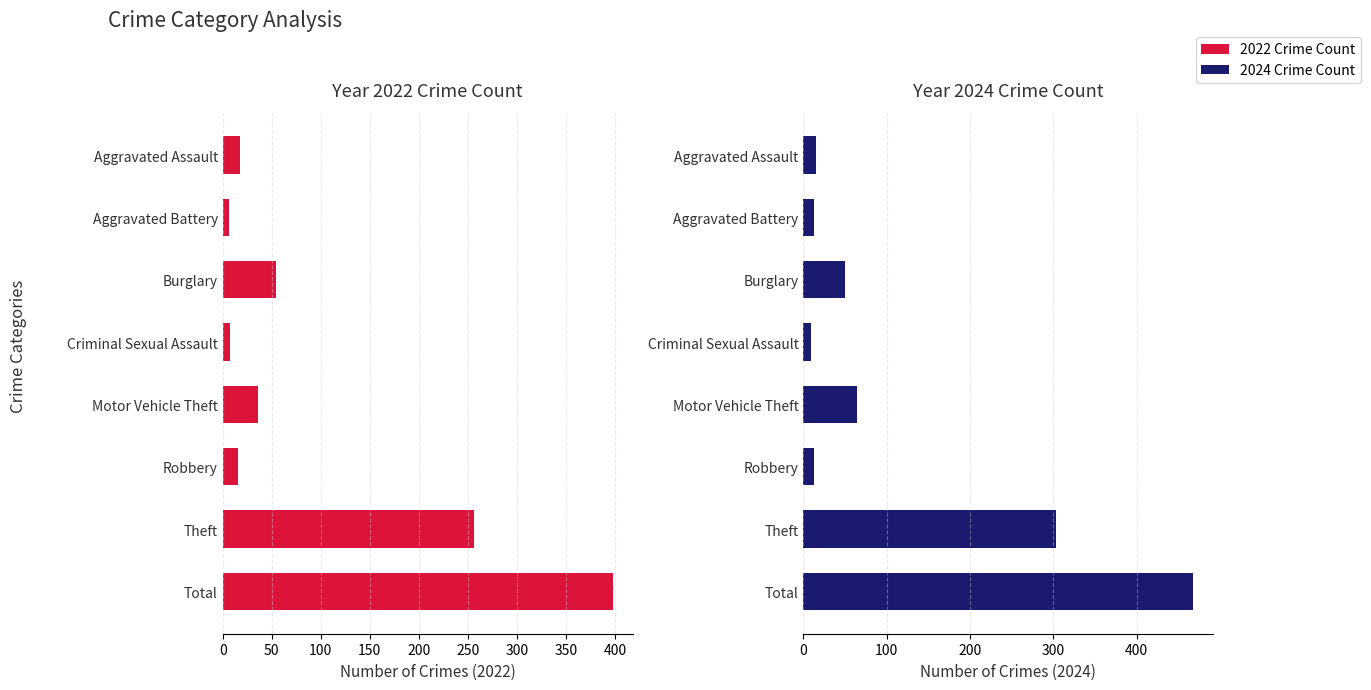

Rank the categories by 2024 value from highest to lowest.

Total, Theft, Motor Vehicle Theft, Burglary, Aggravated Assault, Aggravated Battery, Robbery, Criminal Sexual Assault